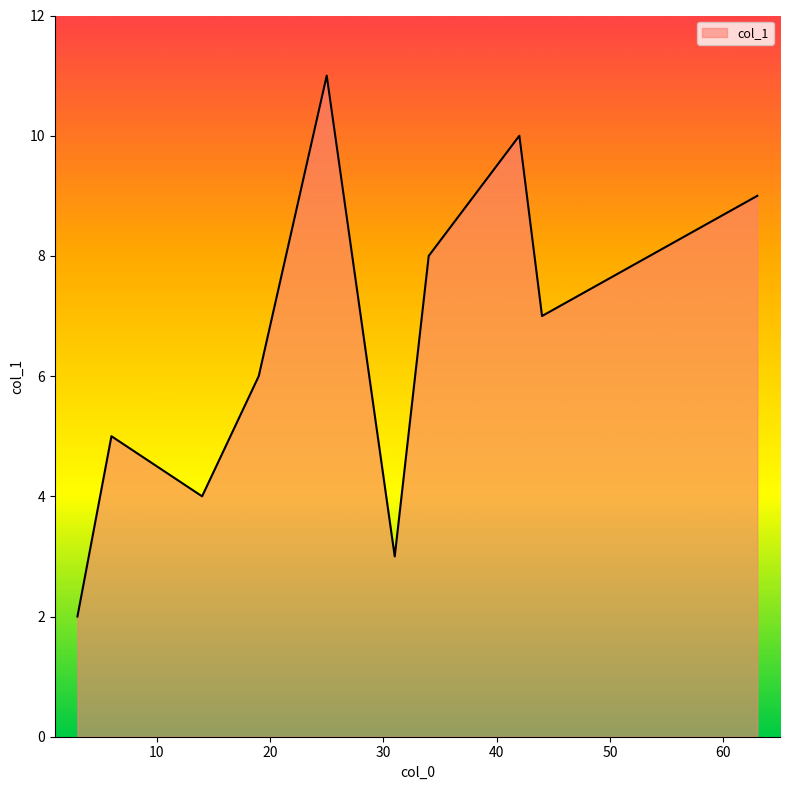

What is the difference between the maximum and minimum values?

9.0